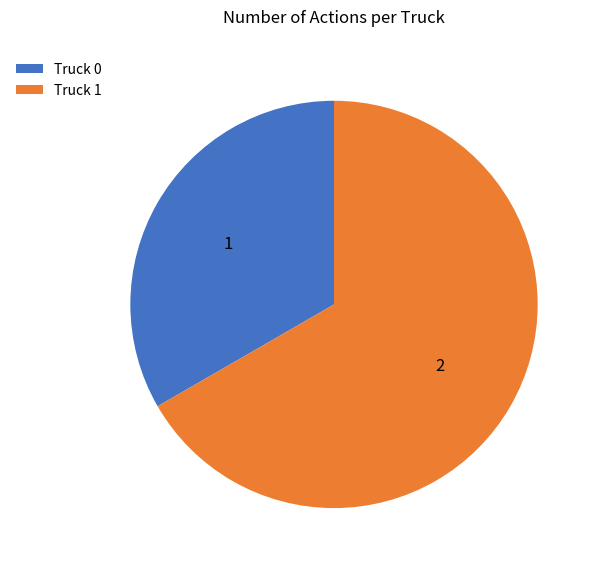

Which slice represents more than half of the pie?

Truck 1